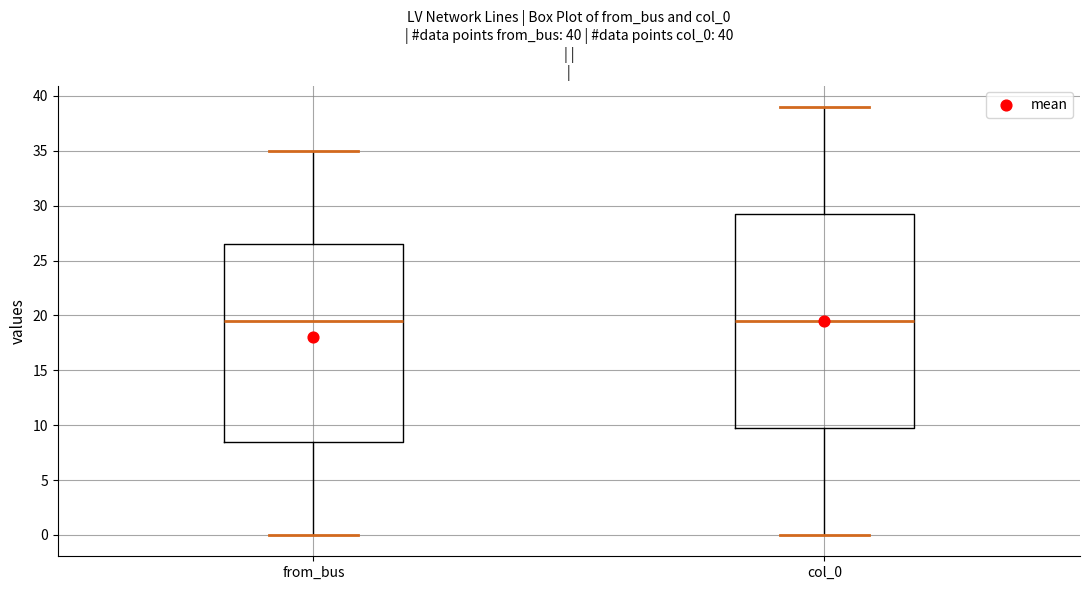

Which box is the tallest, from its lower edge to its upper edge?

col_0